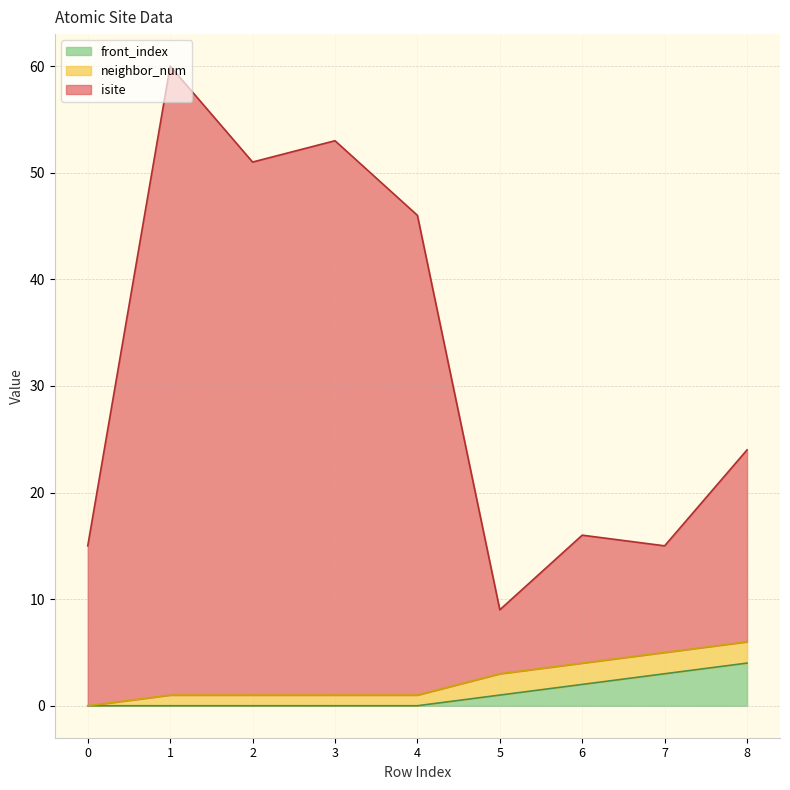

True or false: front_index has a value of 1 at 5.

True